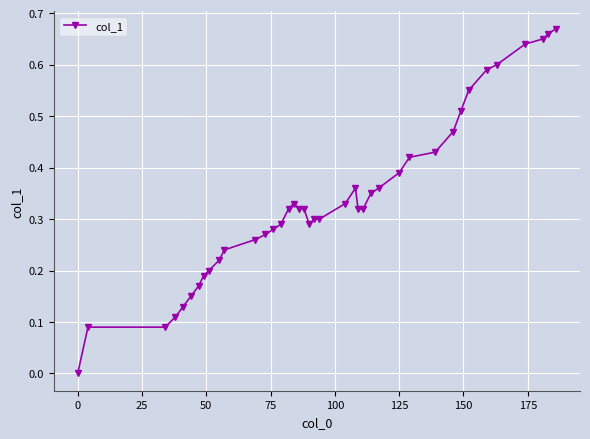

What is the sum of all values?

13.5